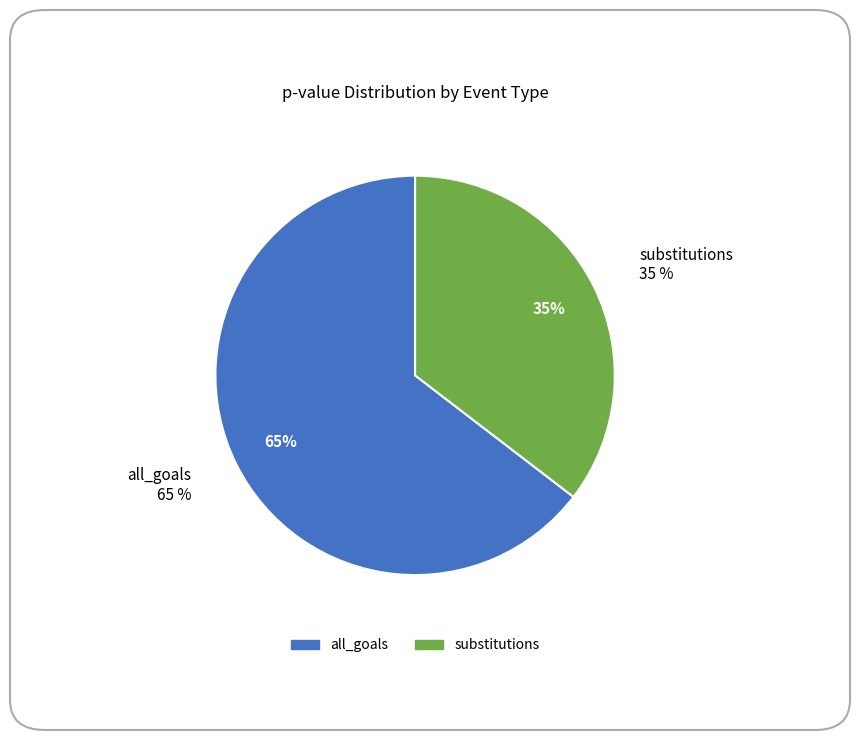

What percentage do all_goals and substitutions together represent?

100.0%